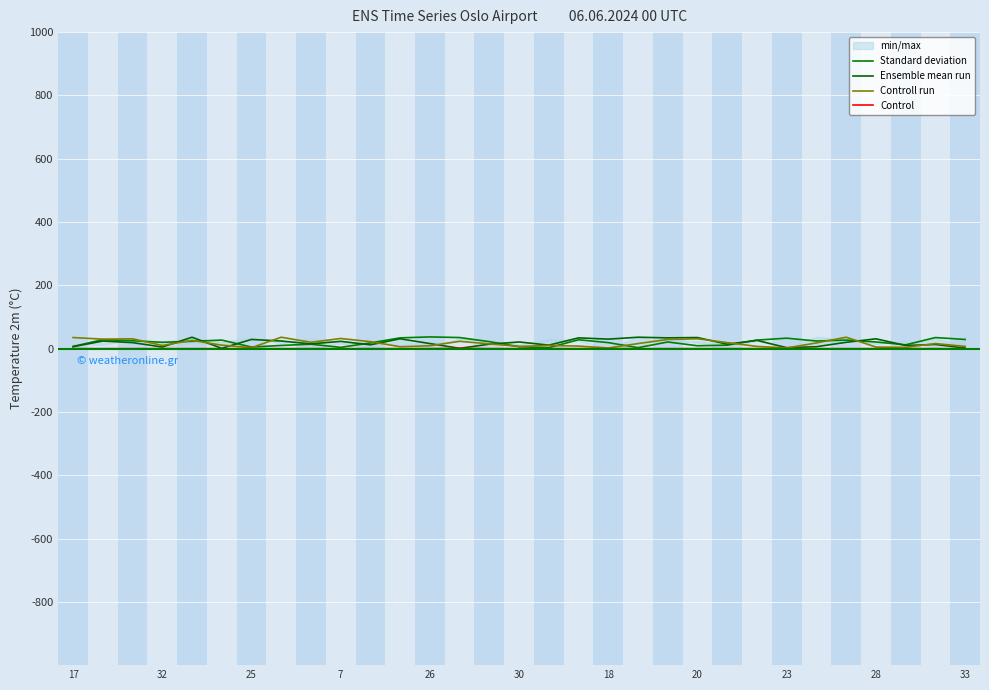

The value of Control at 23 is -1. True or false?

False